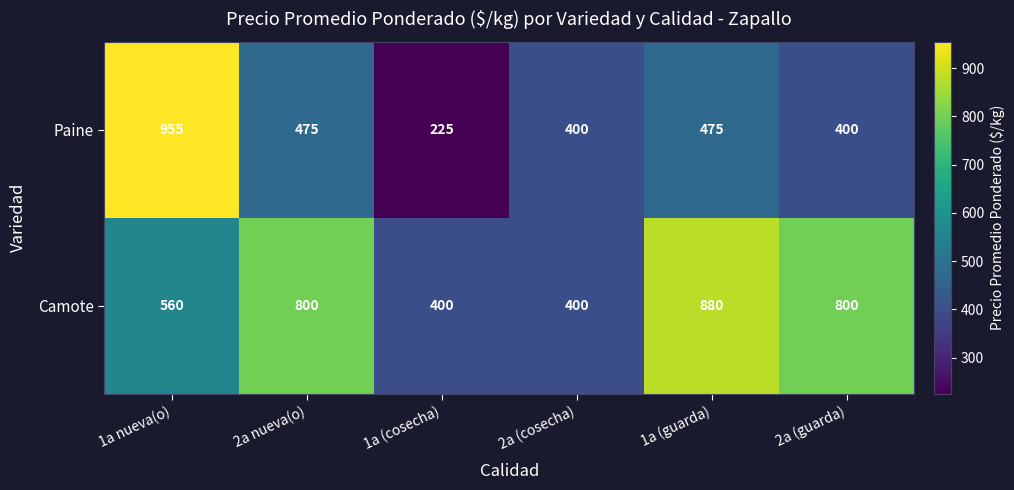

Which label corresponds to the smallest value in the chart?

1a (cosecha)